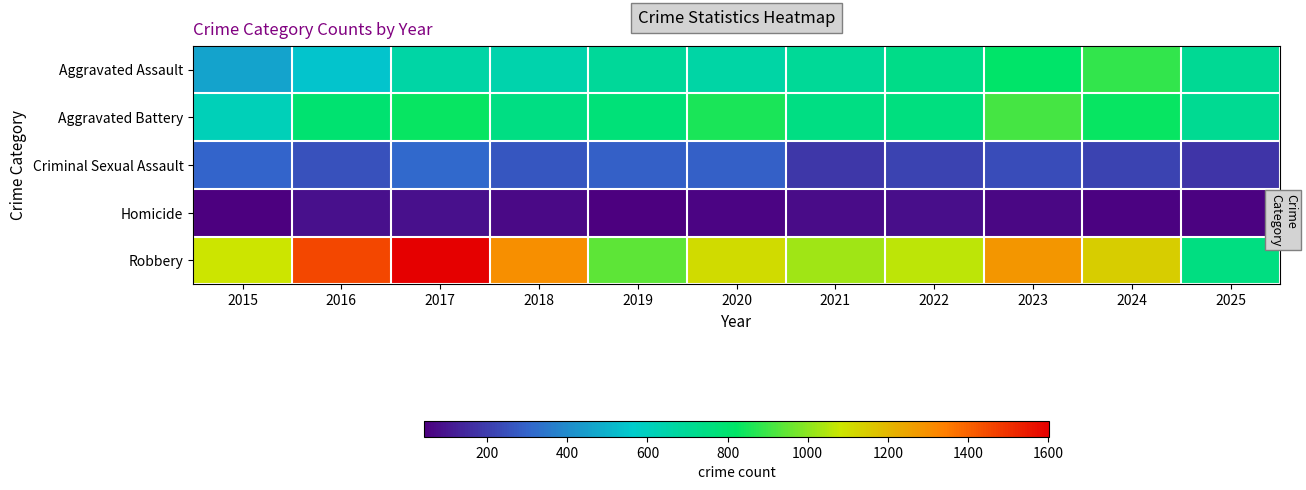

Rank the series by their maximum value, from highest to lowest.

Robbery, Aggravated Battery, Aggravated Assault, Criminal Sexual Assault, Homicide